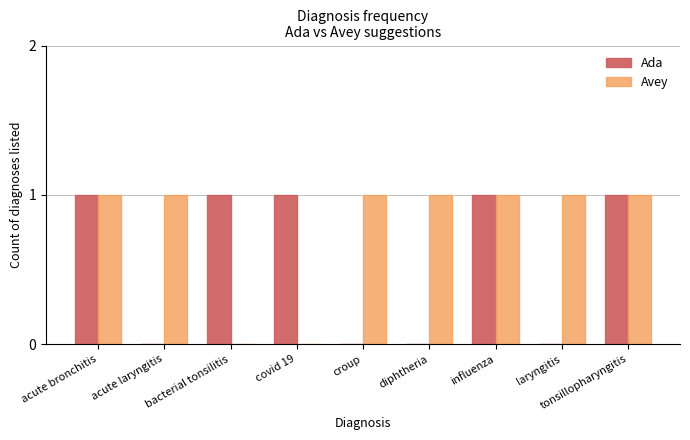

What is the sum of all Avey values?

7